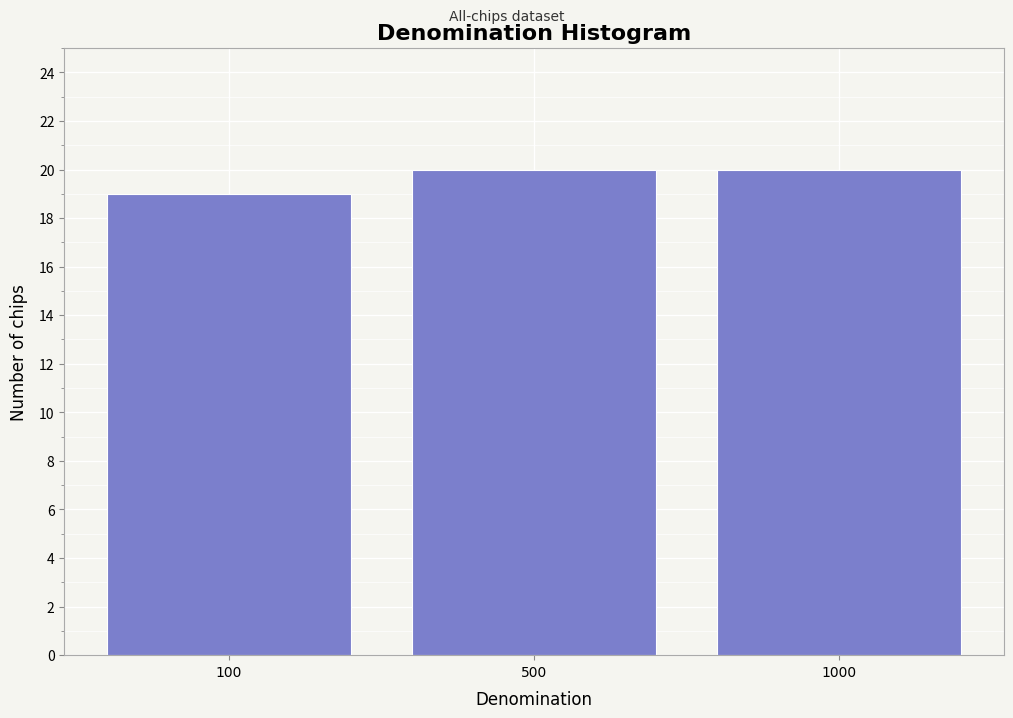

Reading right to left, what are all the values shown in this chart?

1000=20	500=20	100=19